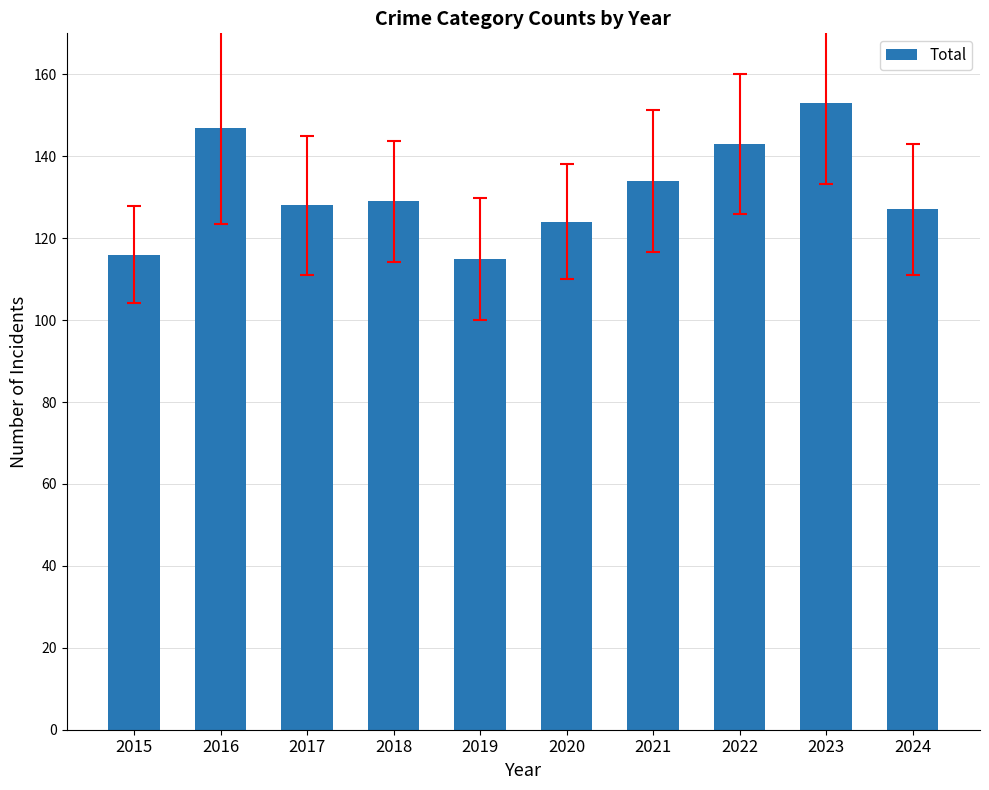

What is the value of the 10th bar from the left?

127